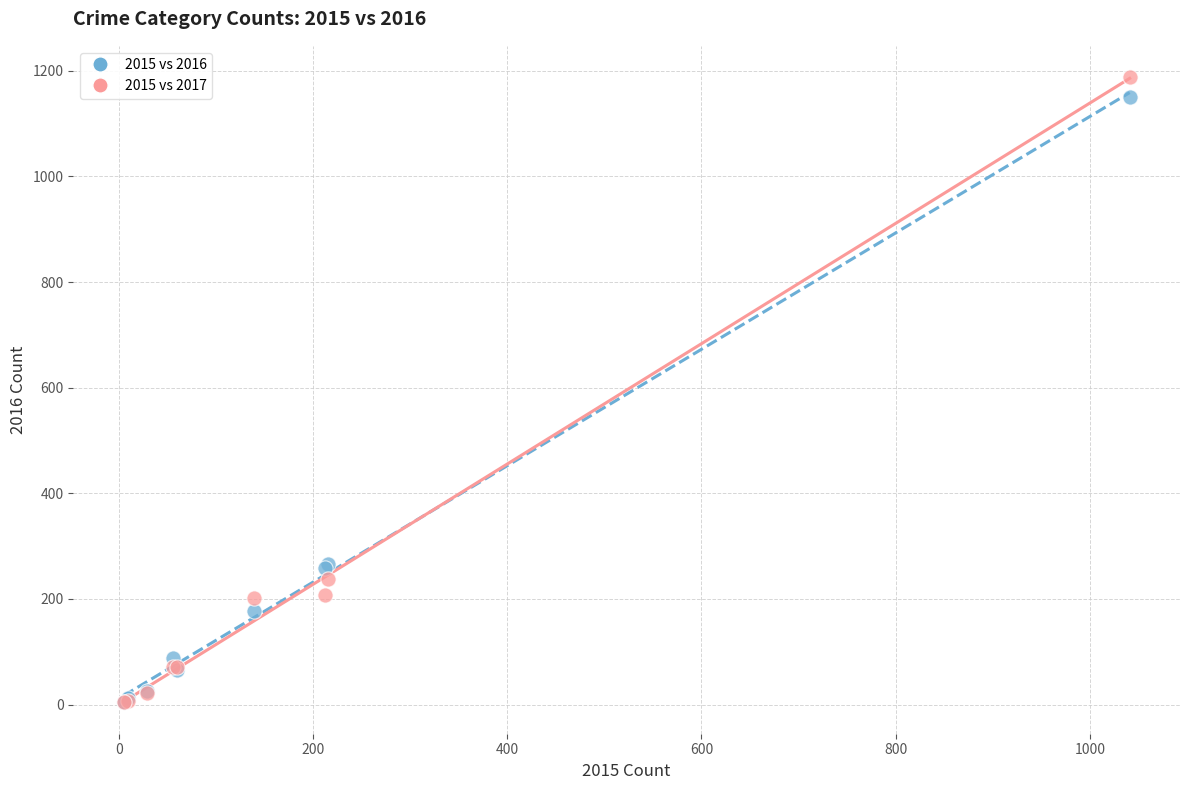

Which series reaches the maximum Y coordinate?

2015 vs 2017